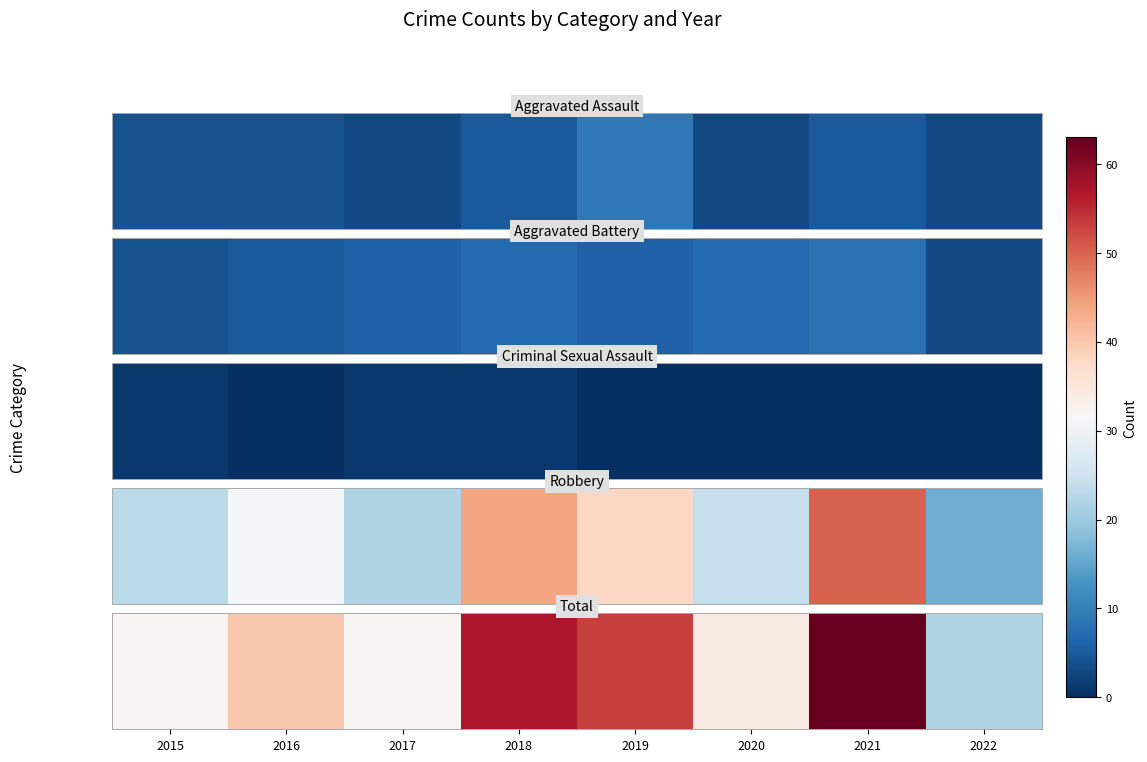

The chart shows a value of 22 at 2022. True or false?

True